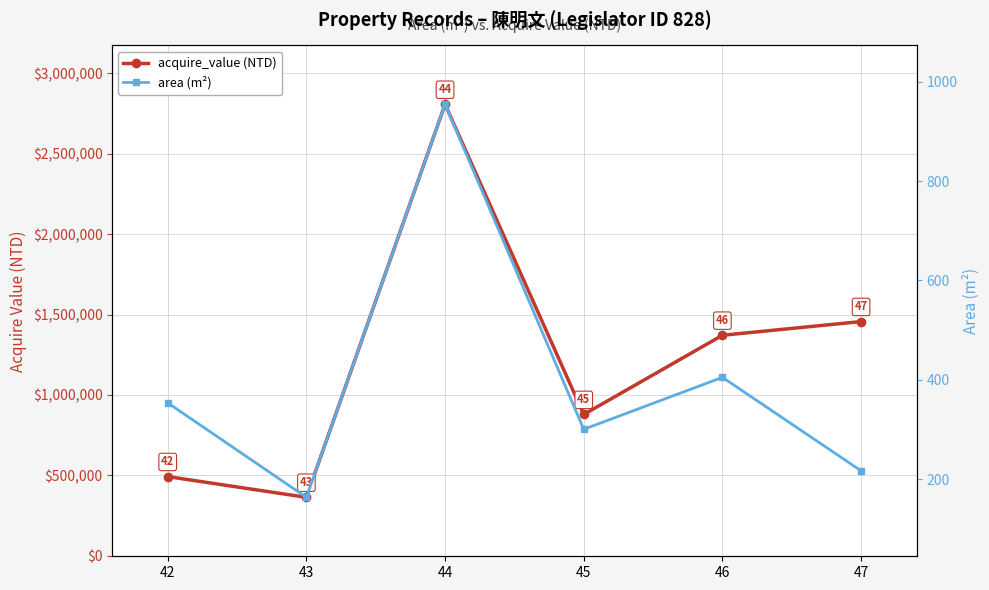

Which series has the widest spread of values?

acquire_value (NTD)